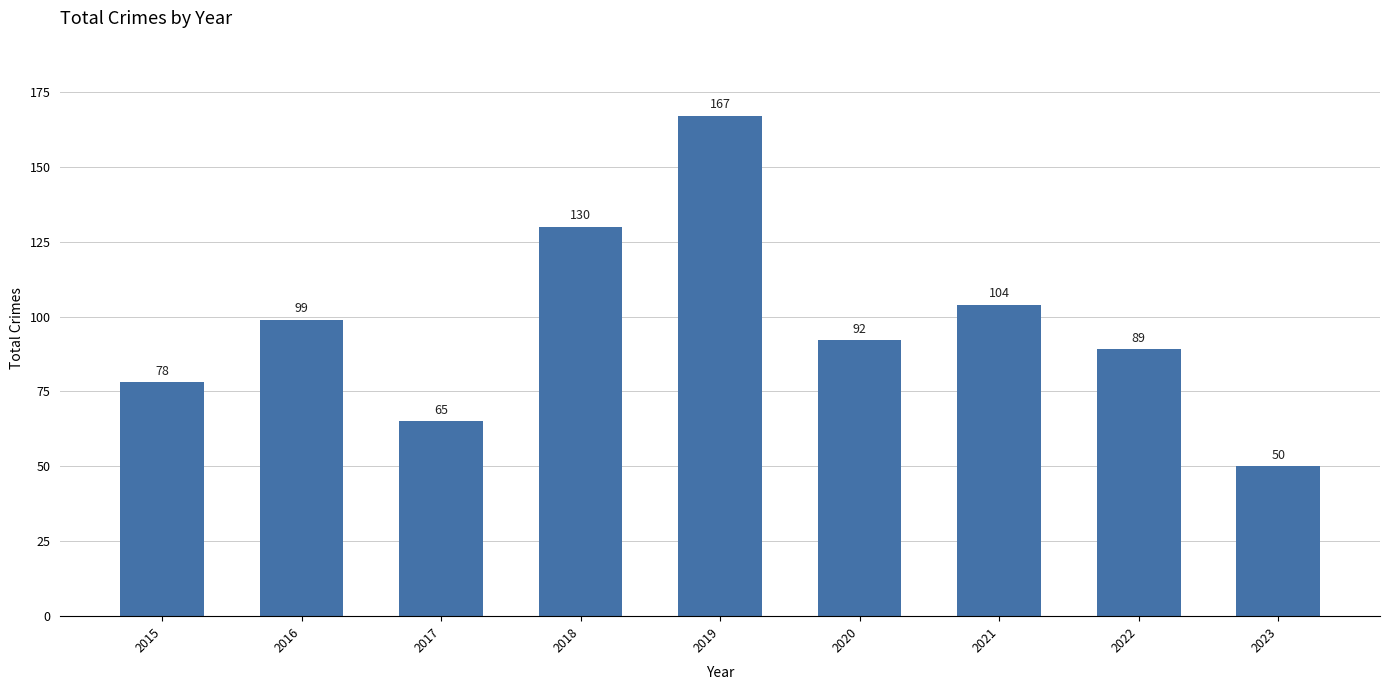

List the labels in order of value, largest first.

2019, 2018, 2021, 2016, 2020, 2022, 2015, 2017, 2023